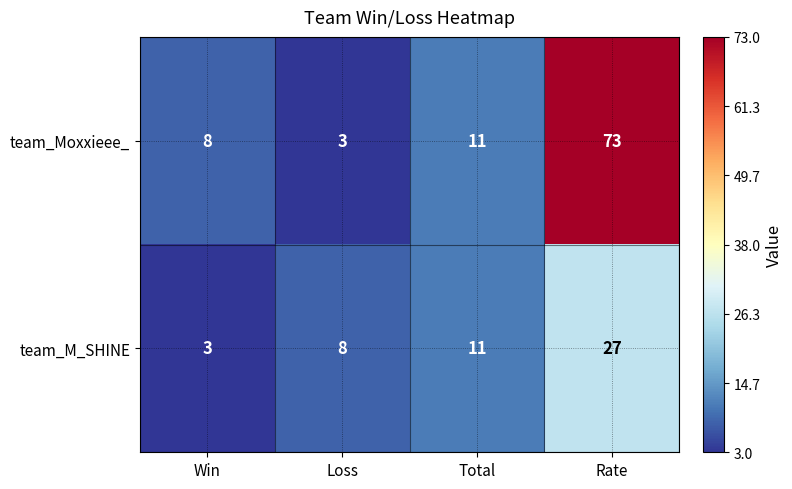

What is the difference between the maximum and minimum values in the team_M_SHINE series?

24